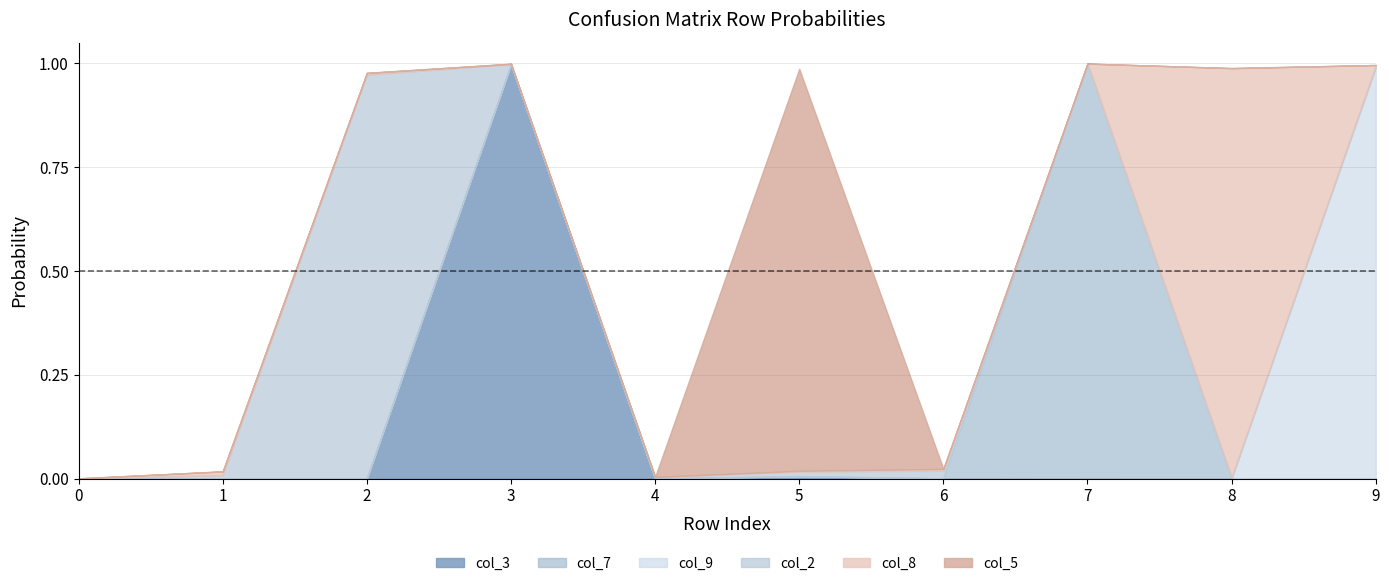

Which series has the largest total across all categories?

col_2